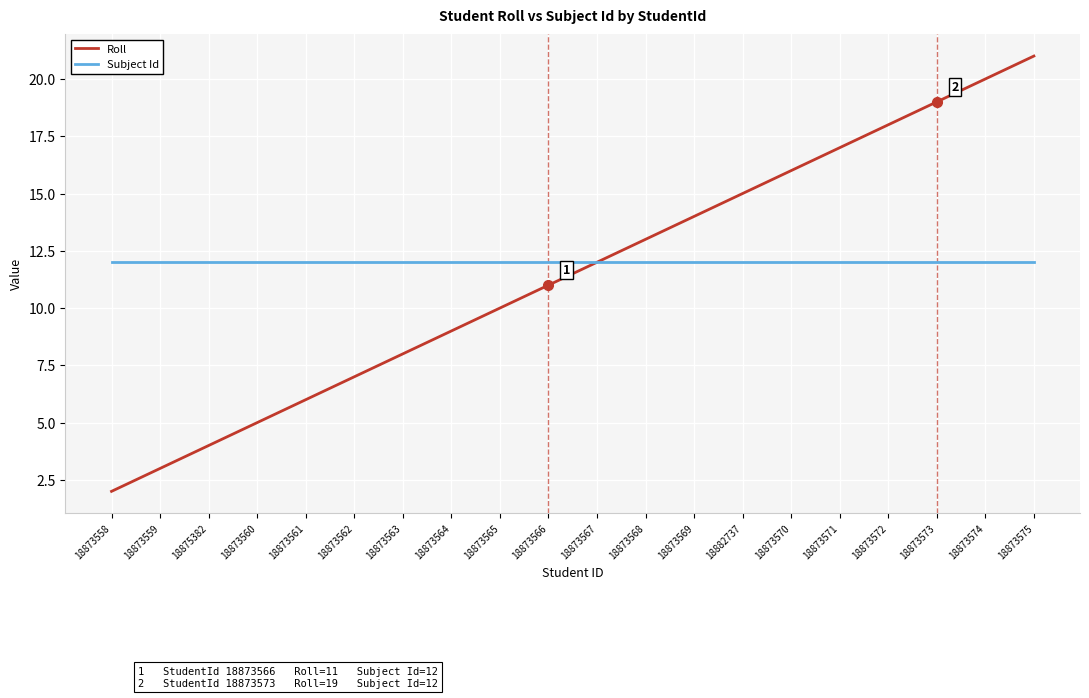

Between 18873568 and 18873572, which series saw the biggest shift?

Roll